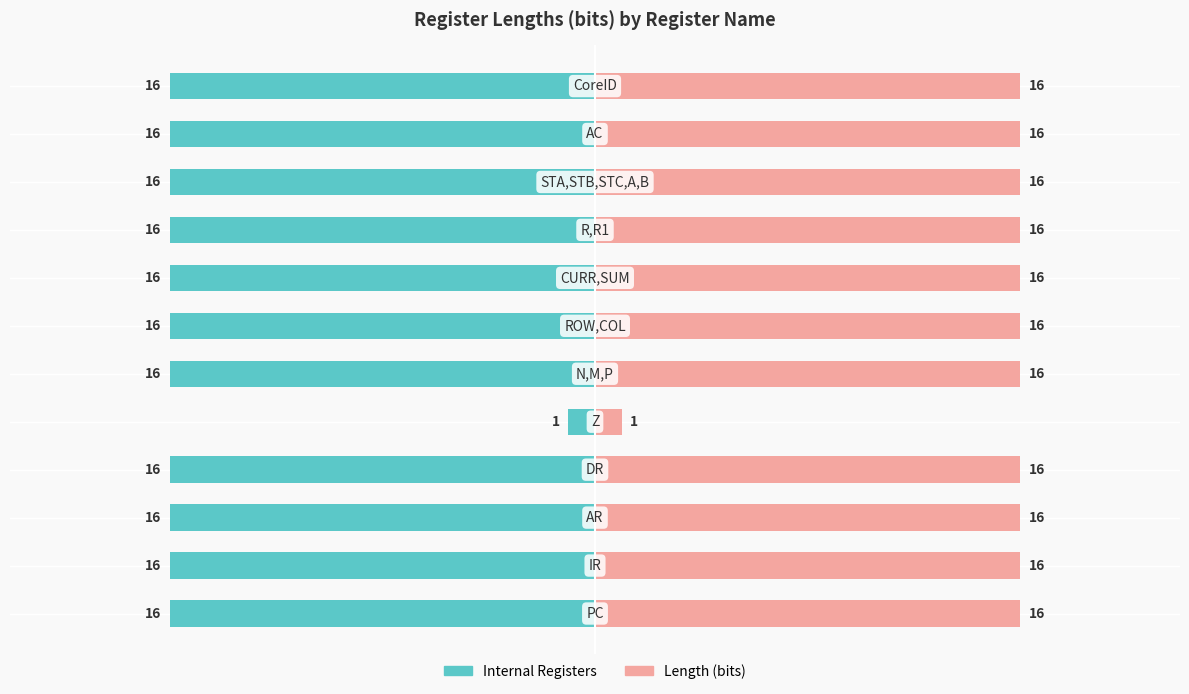

Which series has the largest total across all categories?

Length (bits)